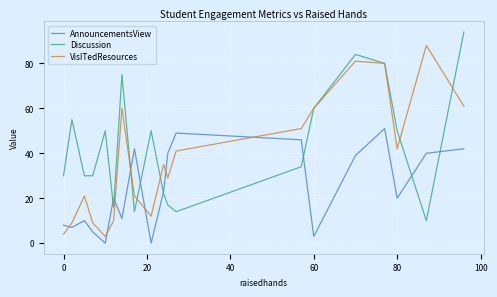

List the series in order of their overall mean, lowest first.

AnnouncementsView, VisITedResources, Discussion